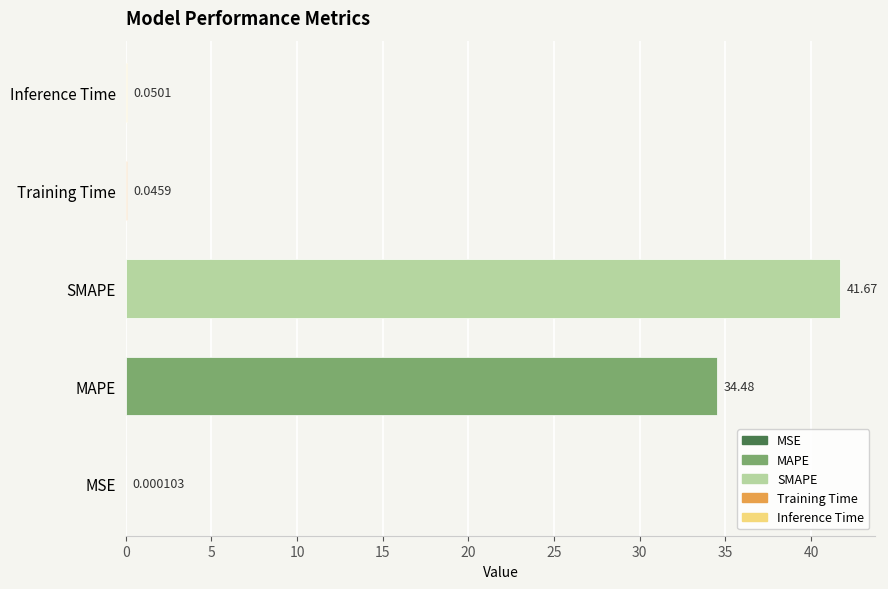

What is the sum of all values?

76.2